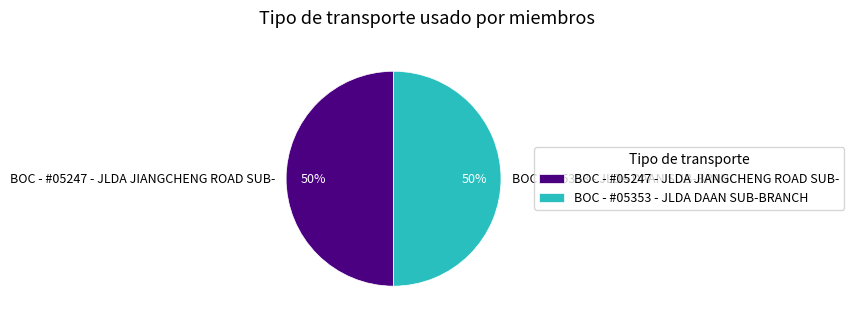

True or false: BOC - #05247 - JLDA JIANGCHENG ROAD SUB- accounts for 37% of the total.

False